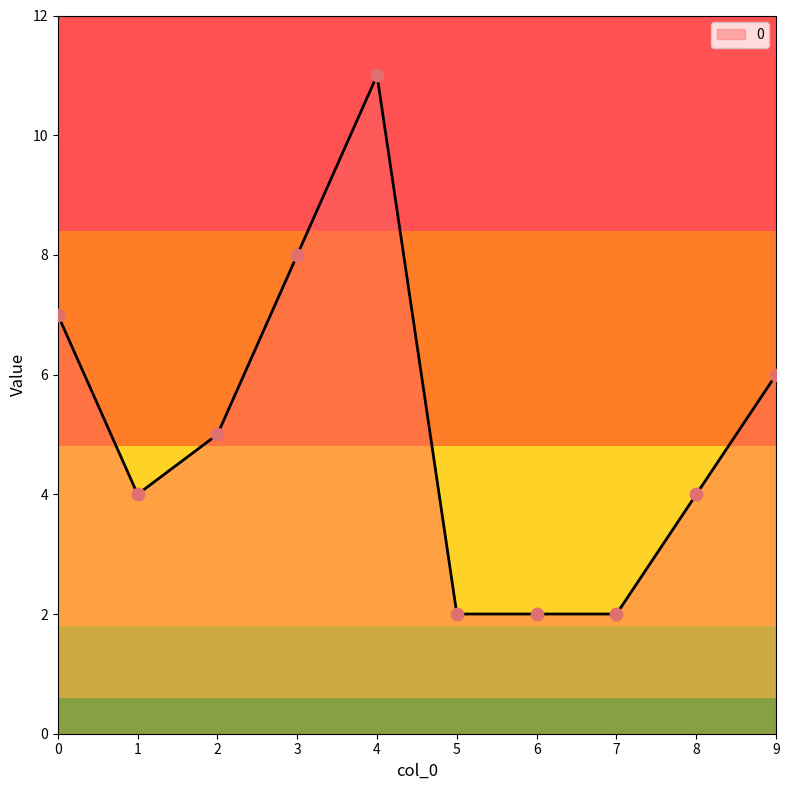

What is the change in value from 2 to 8?

-1